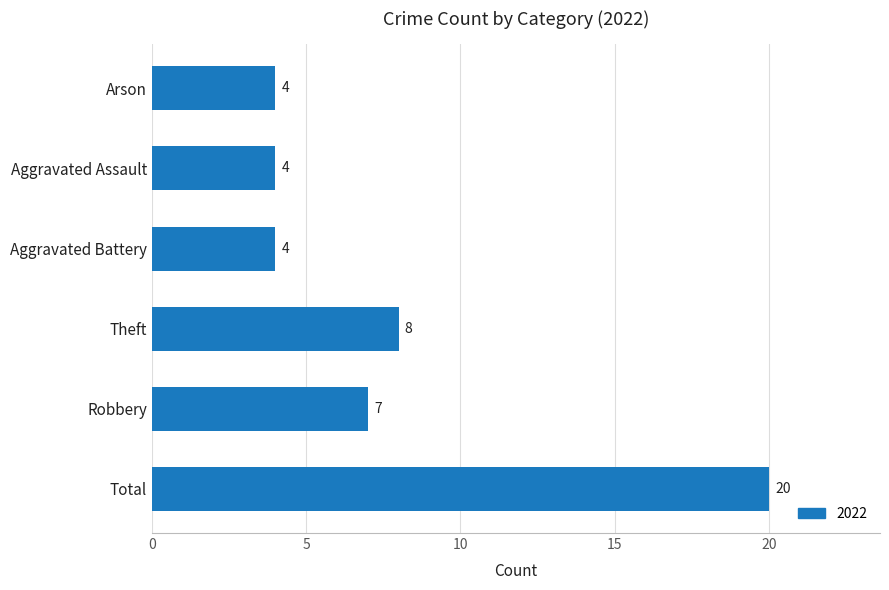

Count the number of categories in the chart.

6